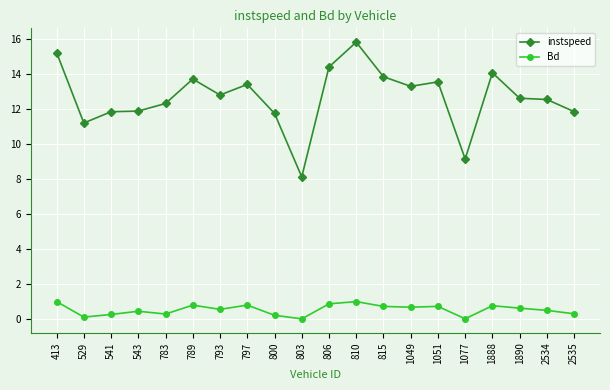

What is the greatest value displayed?

15.8